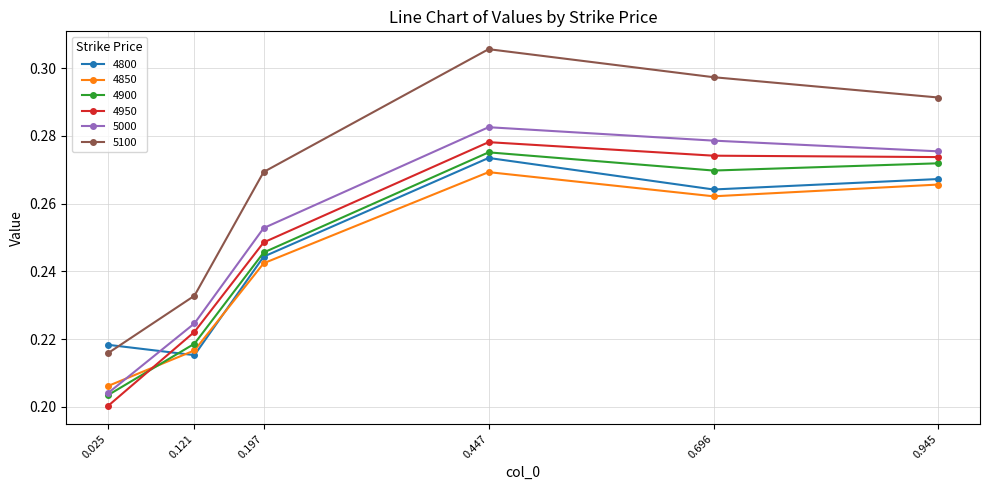

Which series has the largest range (max minus min)?

5100